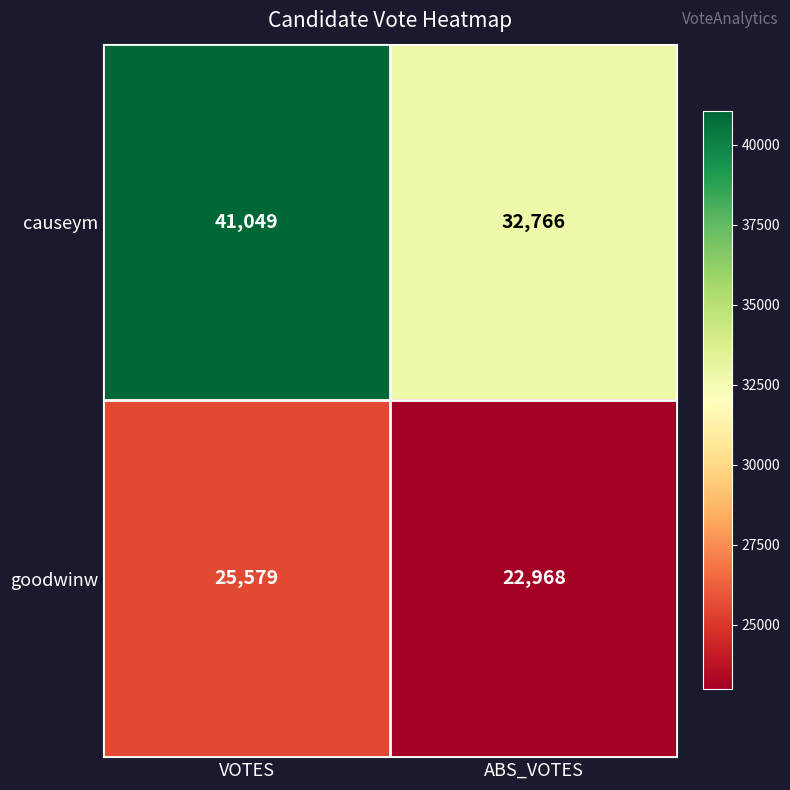

Rank the series by their average value, from highest to lowest.

causeym, goodwinw